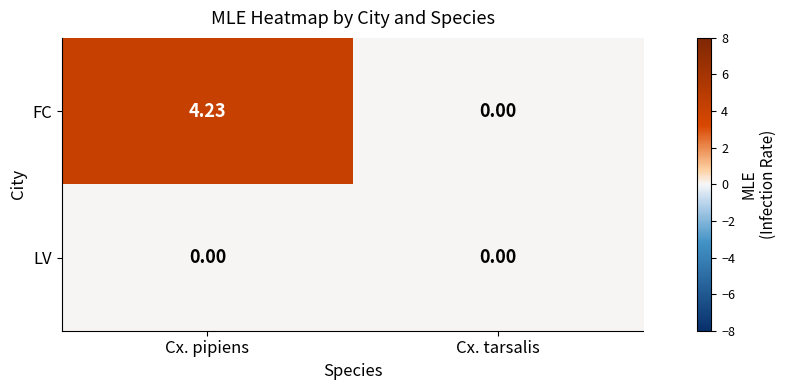

At which label does FC first exceed 4?

Cx. pipiens